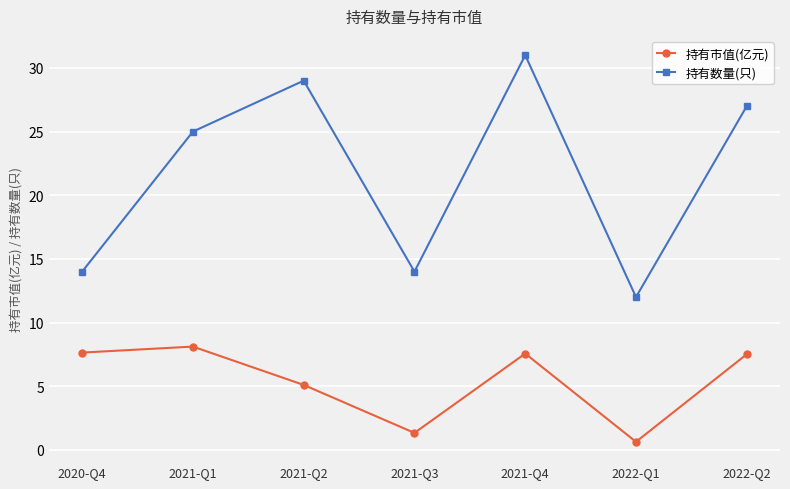

What is the average value of the 持有市值(亿元) series?

5.4